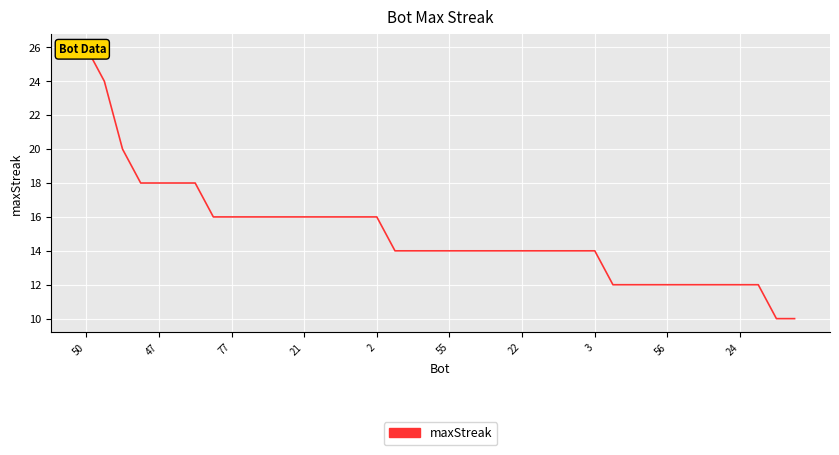

Between 15 and 26, which is larger?

15